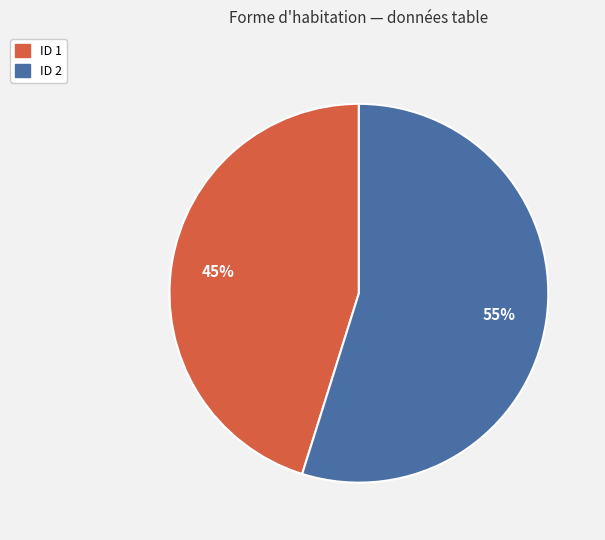

Is it true that ID 1 is 31% of the pie?

False